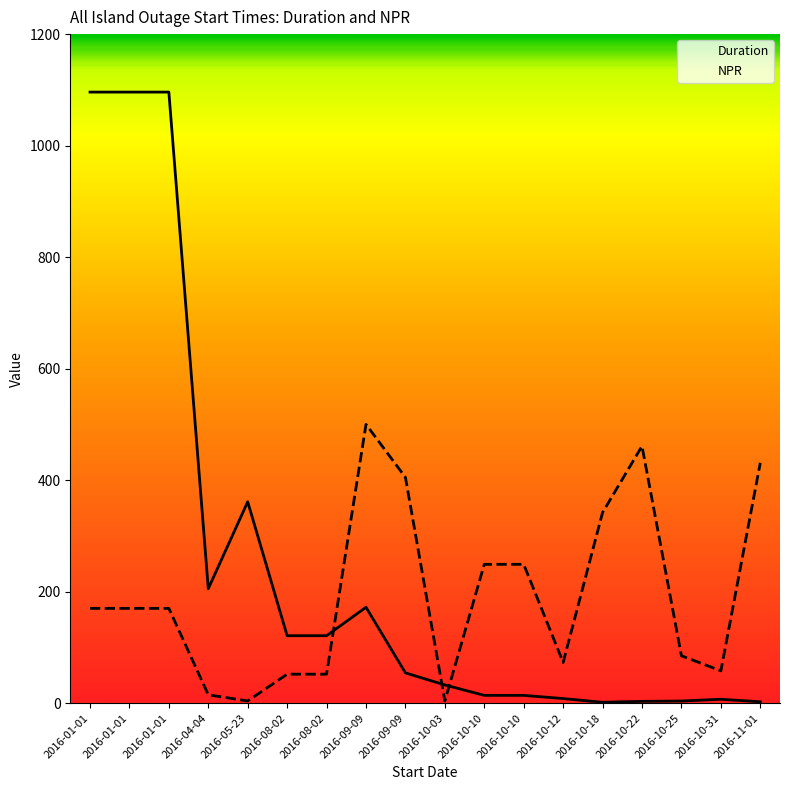

Is it true that Duration equals 2.7 at 2016-10-18?

False